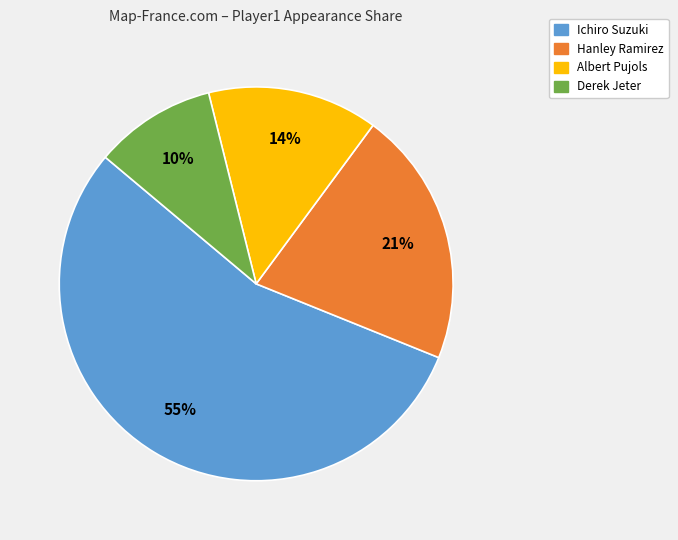

Which category has the smallest portion of the pie?

Derek Jeter